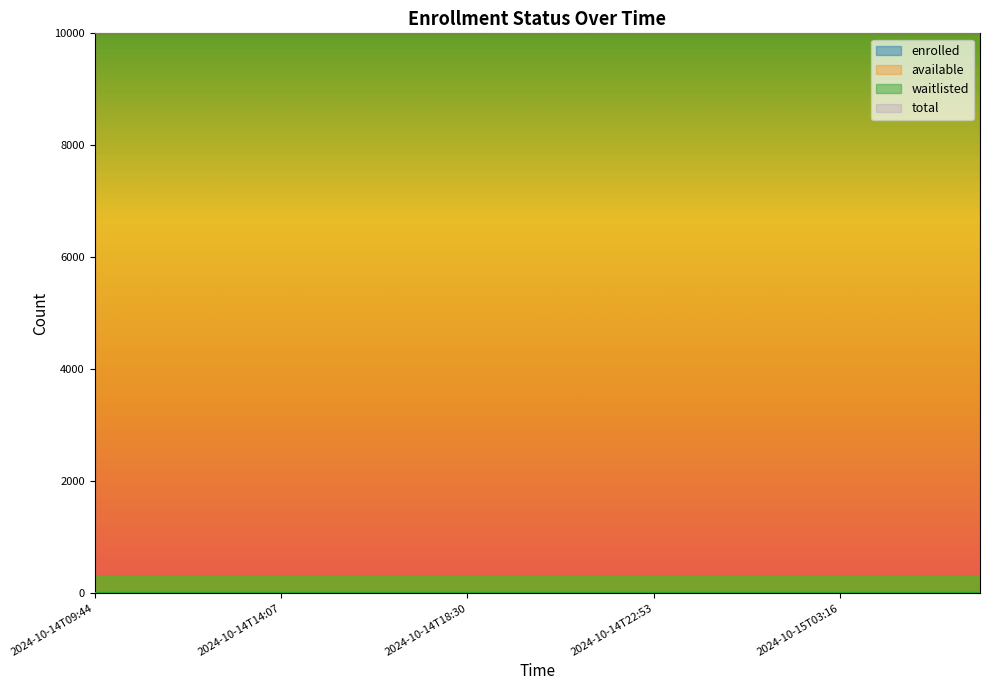

Which category has the highest value in the waitlisted series?

2024-10-14T09:44